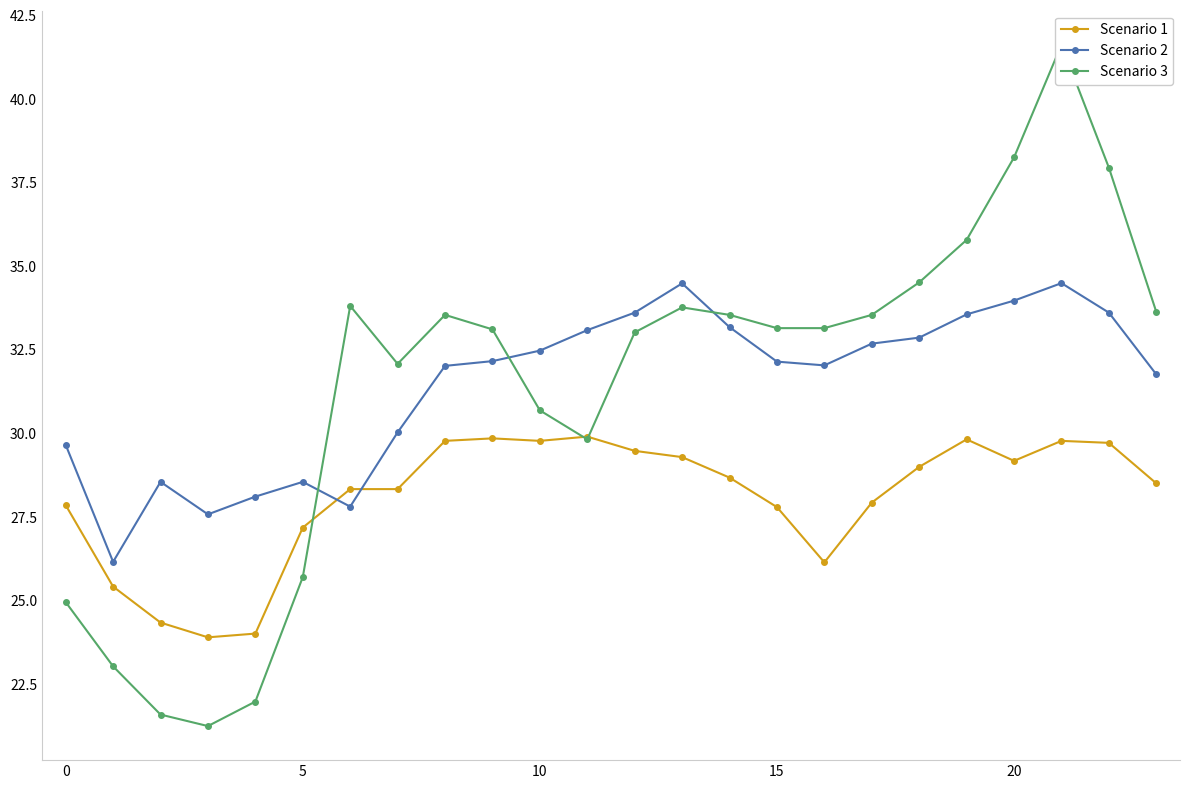

How many interior local peaks does the Scenario 2 series have?

4